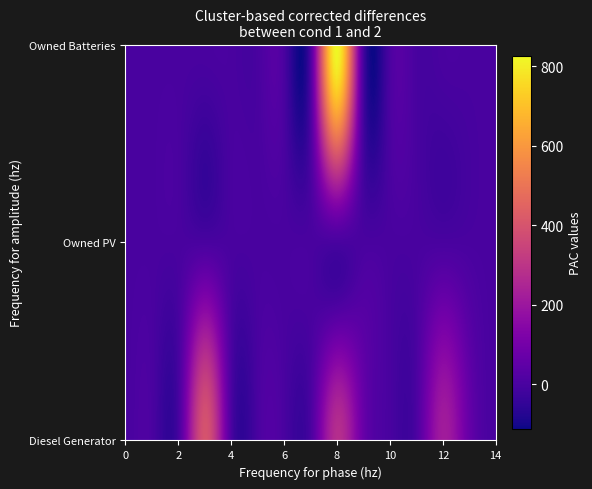

At which category is the sum across all series the highest?

8